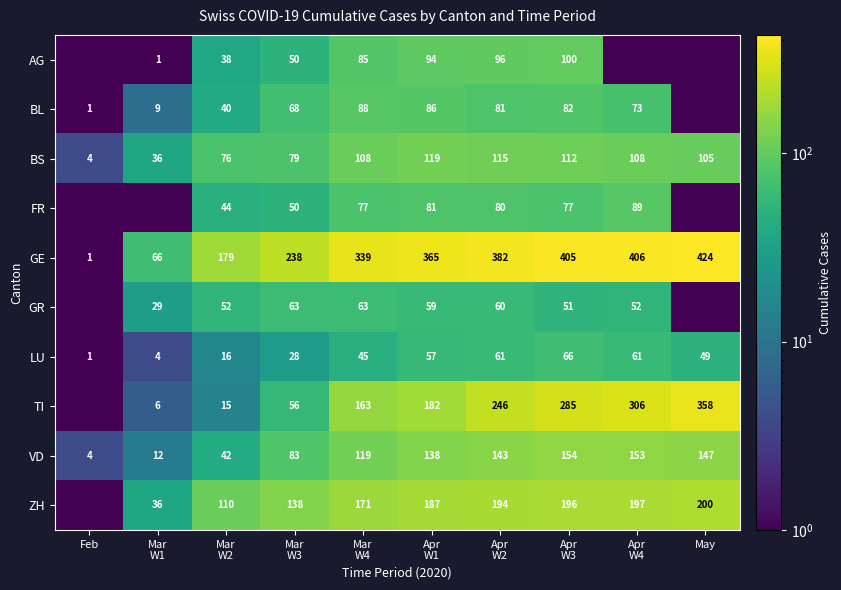

What is the average value of the BS series?

86.2